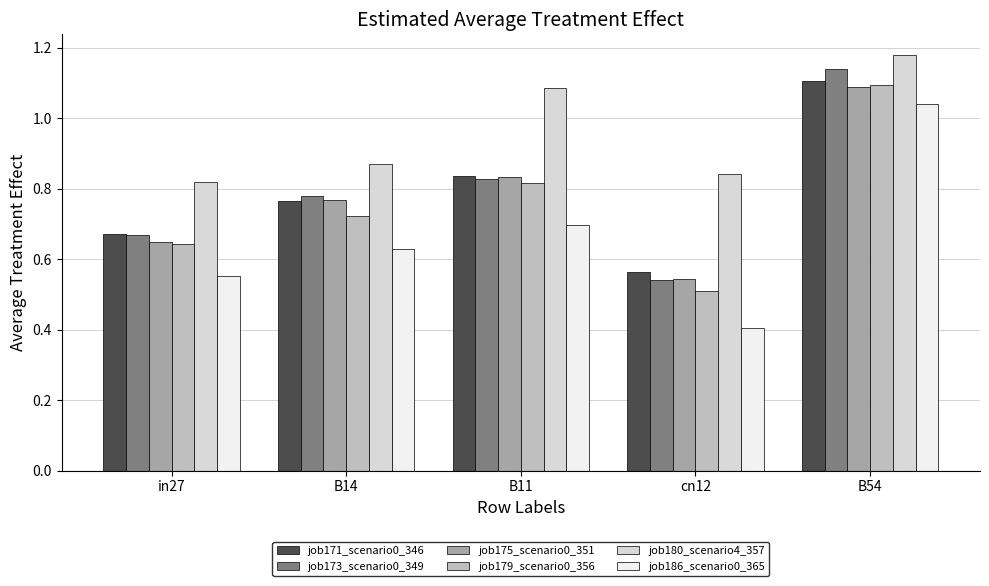

At which label is job173_scenario0_349 closest to 0?

cn12